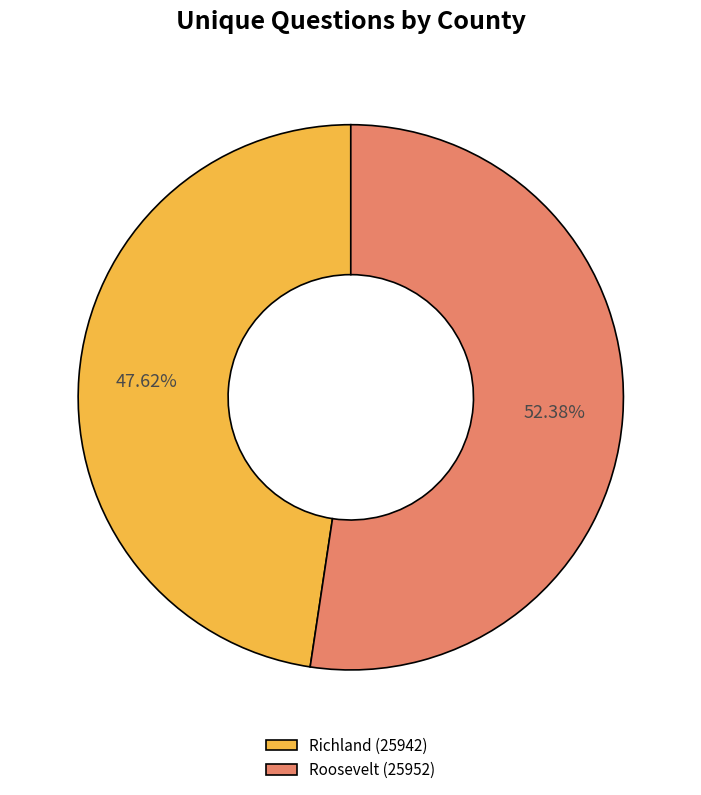

Between Roosevelt (25952) and Richland (25942), which is larger?

Roosevelt (25952)